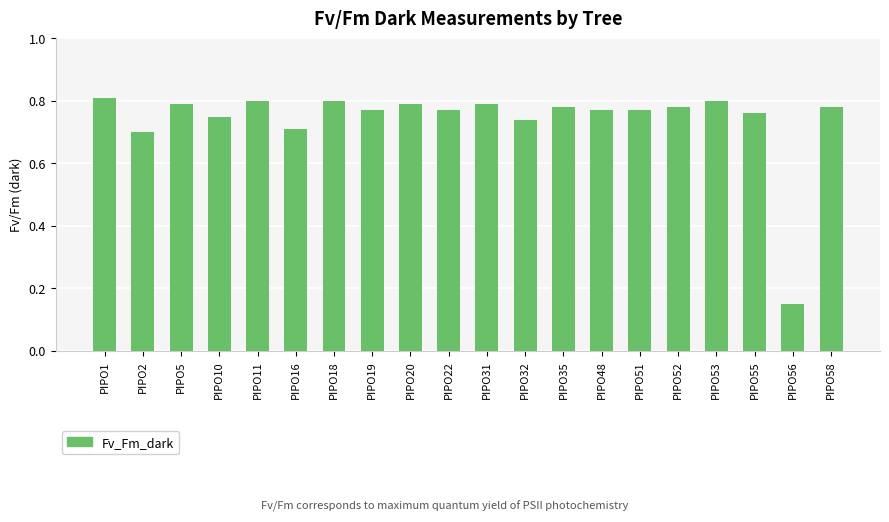

At which category does the chart reach its minimum across all series?

PIPO56